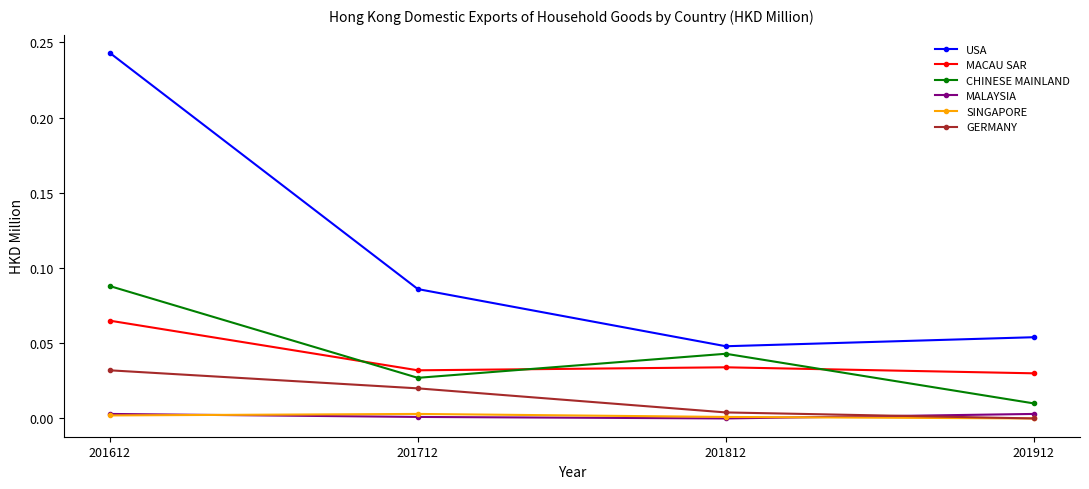

At which label does USA reach its peak?

201612